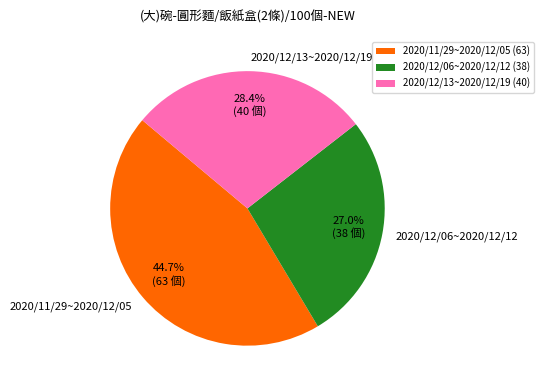

True or false: 2020/12/13~2020/12/19 accounts for 19% of the total.

False